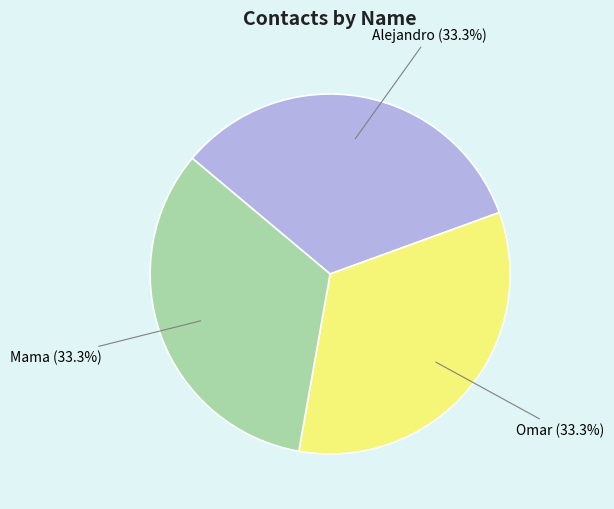

How many slices are in this pie chart?

3